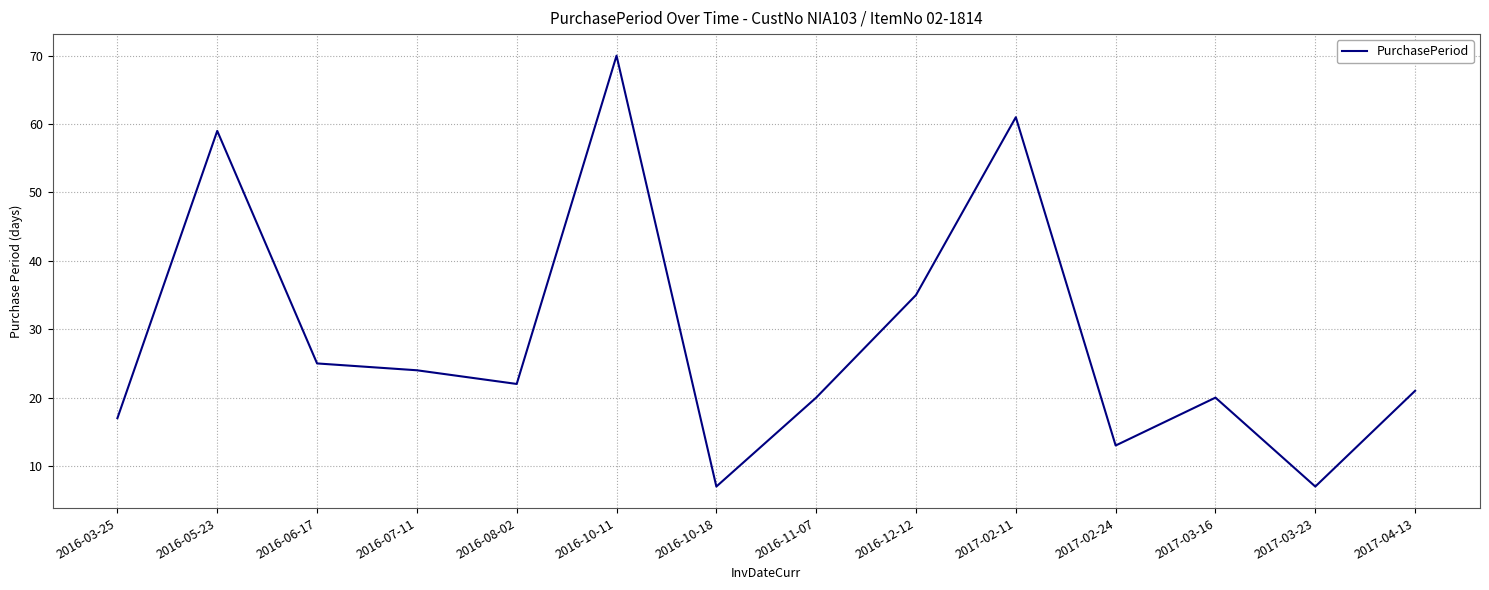

How many lines are shown in the chart?

1